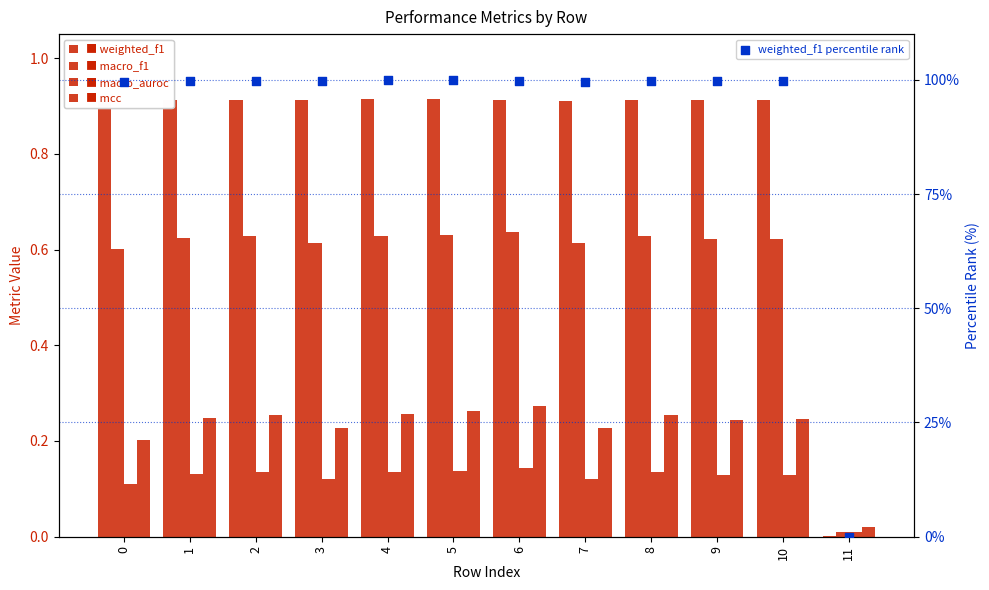

Which series has the largest total across all categories?

weighted_f1 percentile rank